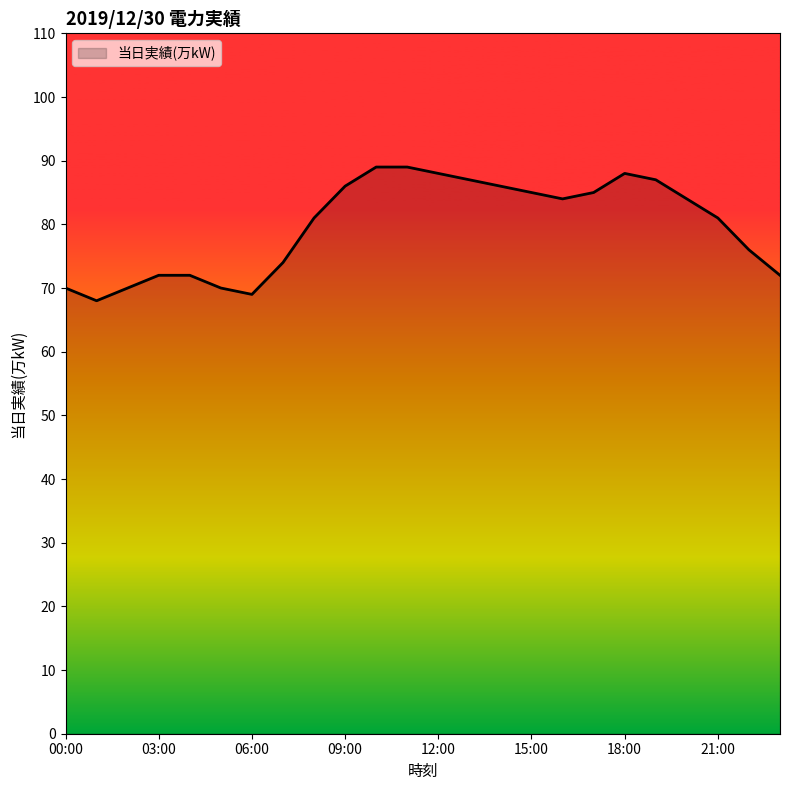

What is the smallest value displayed?

68